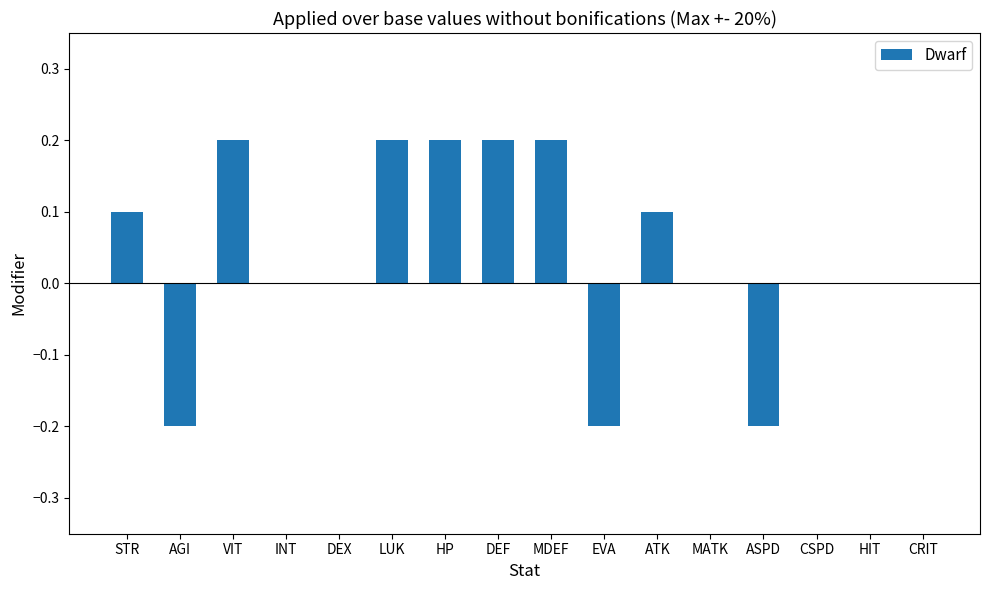

The chart shows a value of 0.2 at LUK. True or false?

True